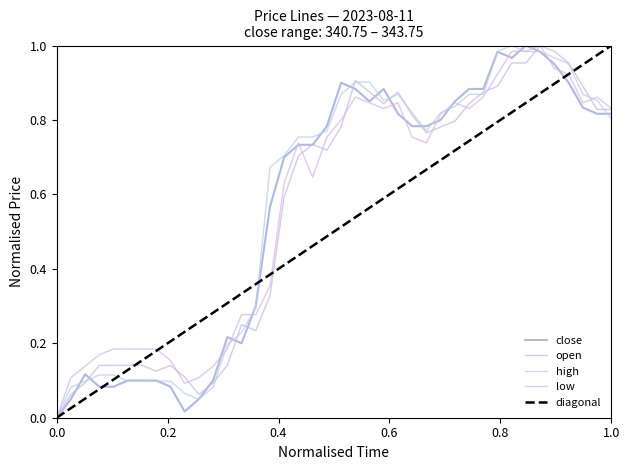

What is the maximum value for high?

1.0